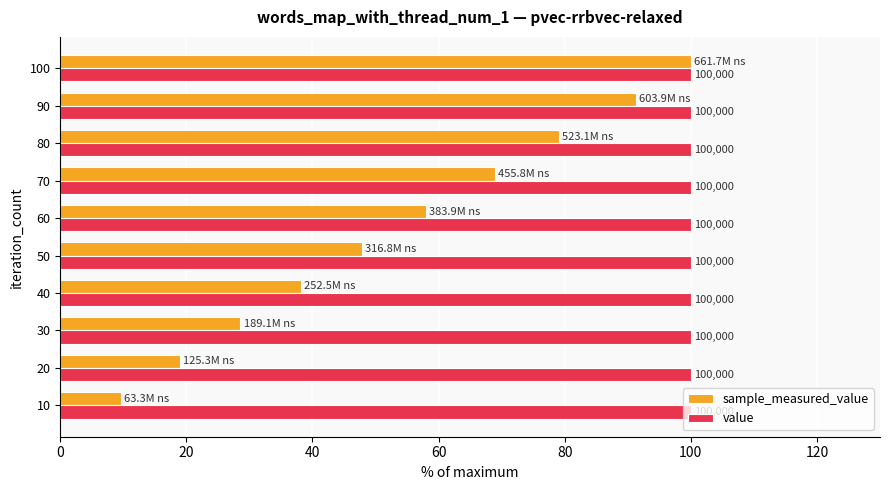

Which series changed the most between 20 and 100?

sample_measured_value